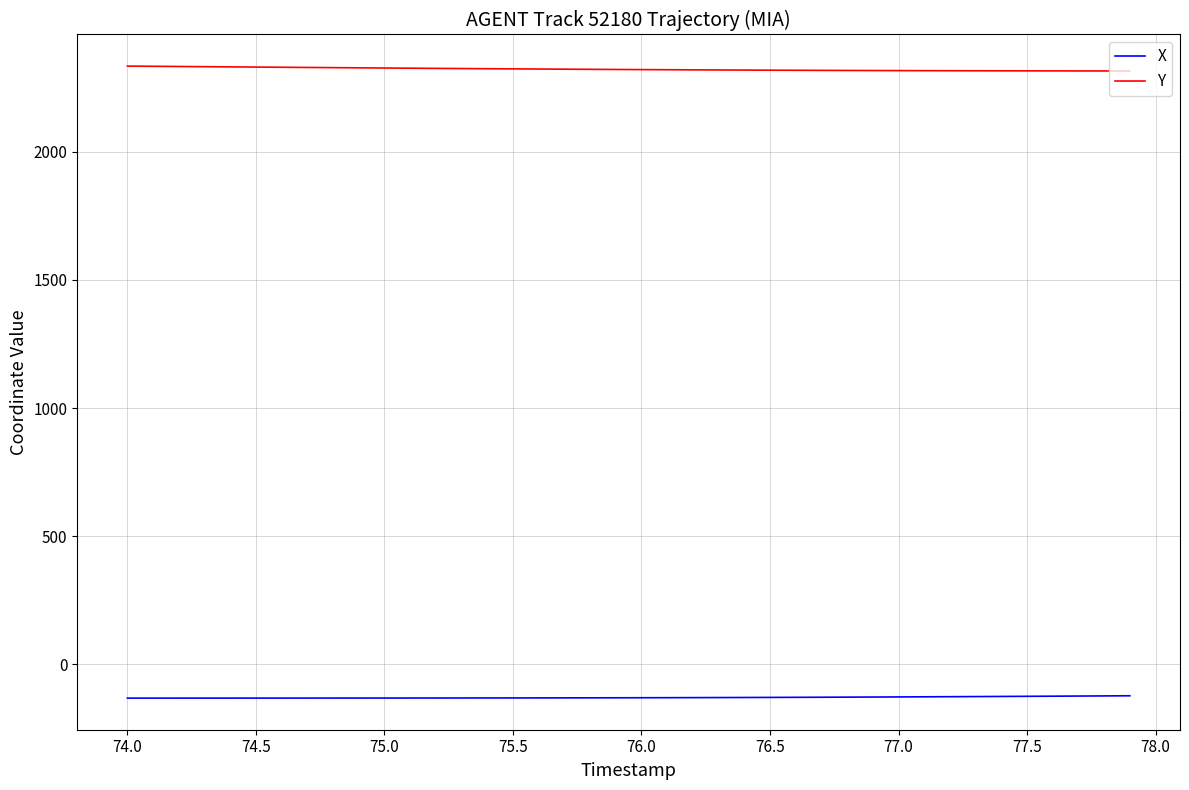

Rank the series by their maximum value, from highest to lowest.

Y, X